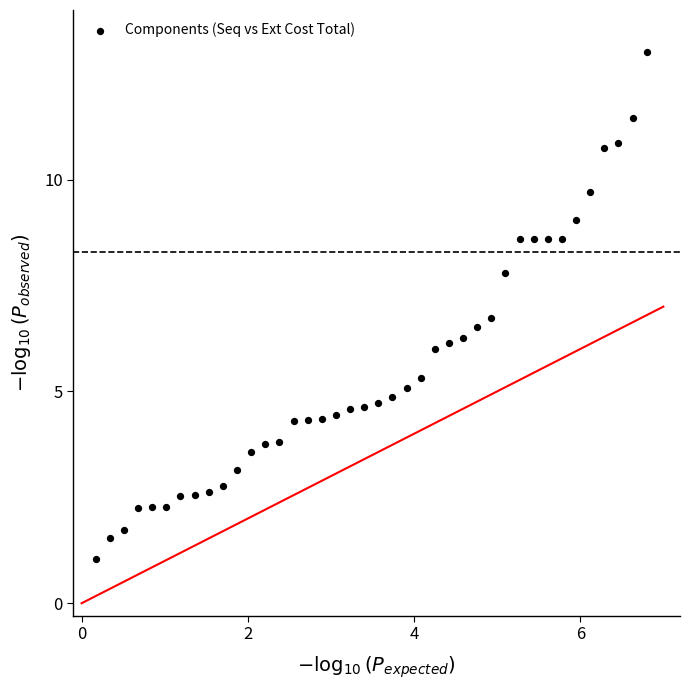

What Y value in the scatter plot is closest to 7?

6.7